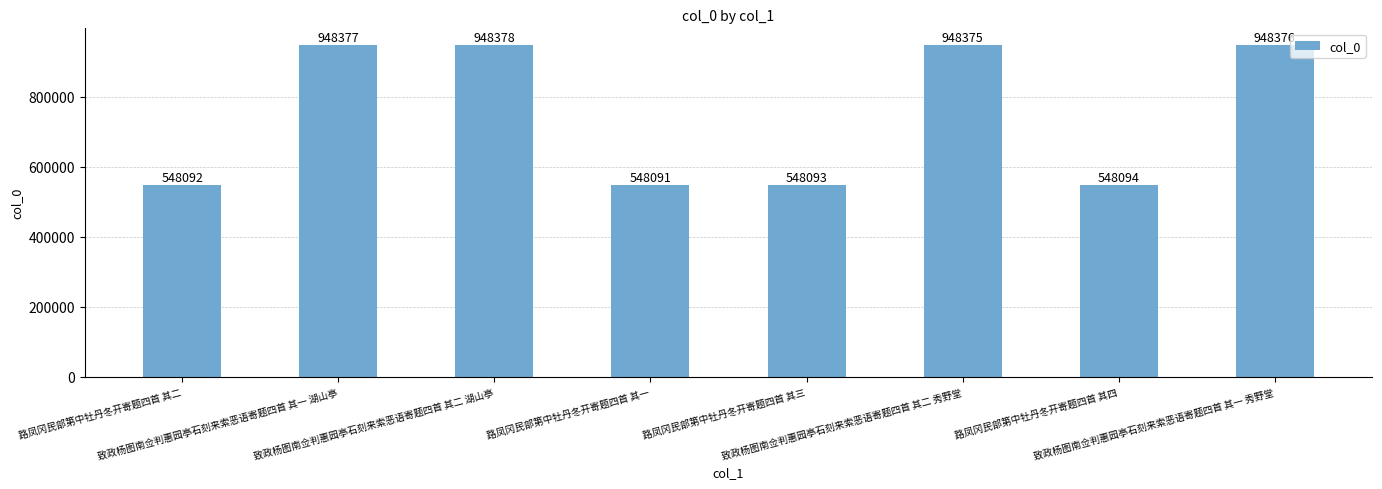

What is the difference between the maximum and minimum values?

400287